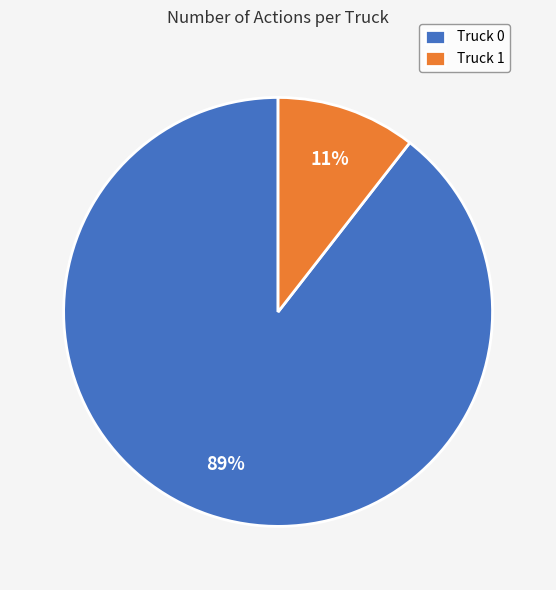

How many slices are in this pie chart?

2